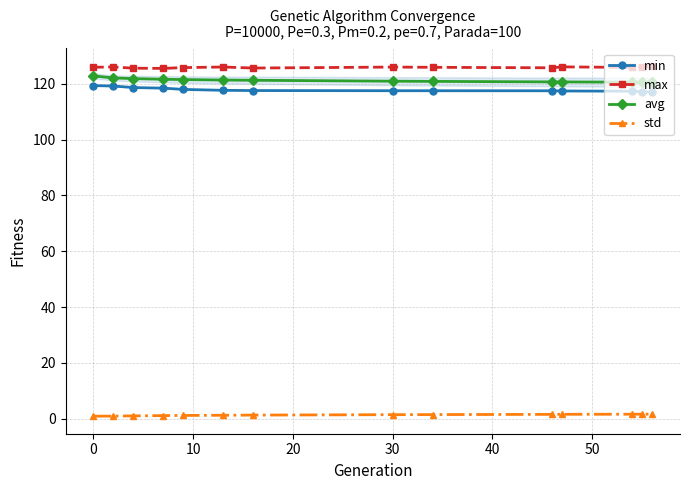

What are all the series names shown in the legend?

min, max, avg, std